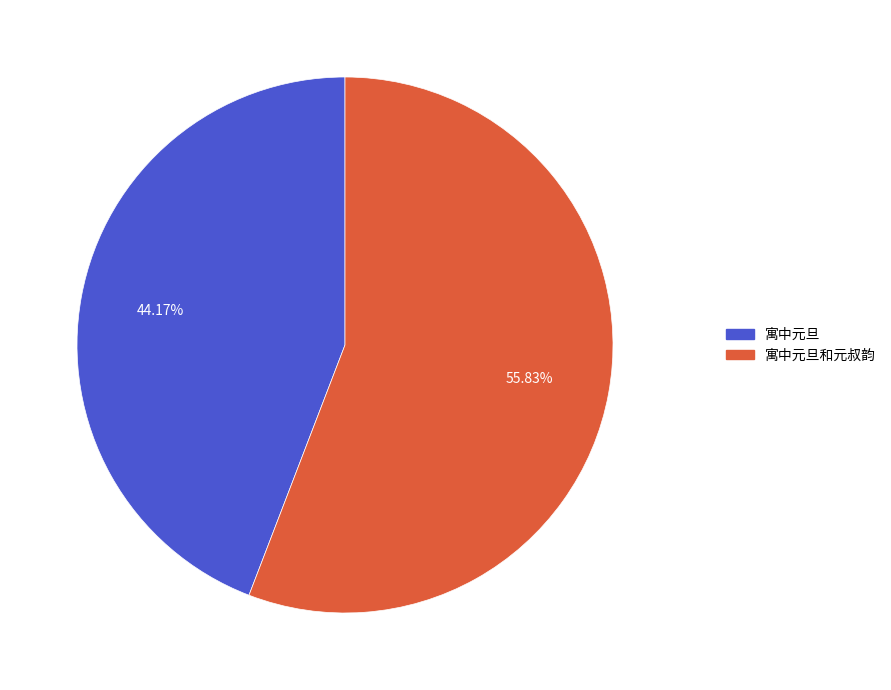

What is the largest slice in the pie chart?

寓中元旦和元叔韵